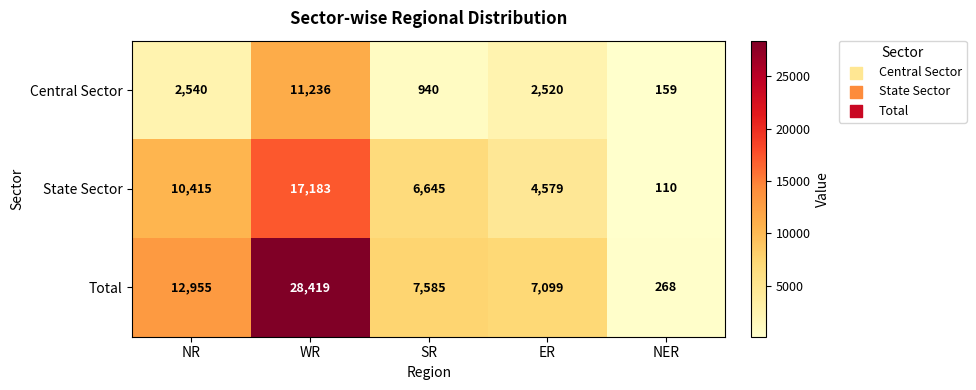

Reading left to right, list all the values displayed in this chart.

Central Sector: NR=2540	WR=11236	SR=940	ER=2520	NER=159
State Sector: NR=10415	WR=17183	SR=6645	ER=4579	NER=110
Total: NR=12955	WR=28419	SR=7585	ER=7099	NER=268